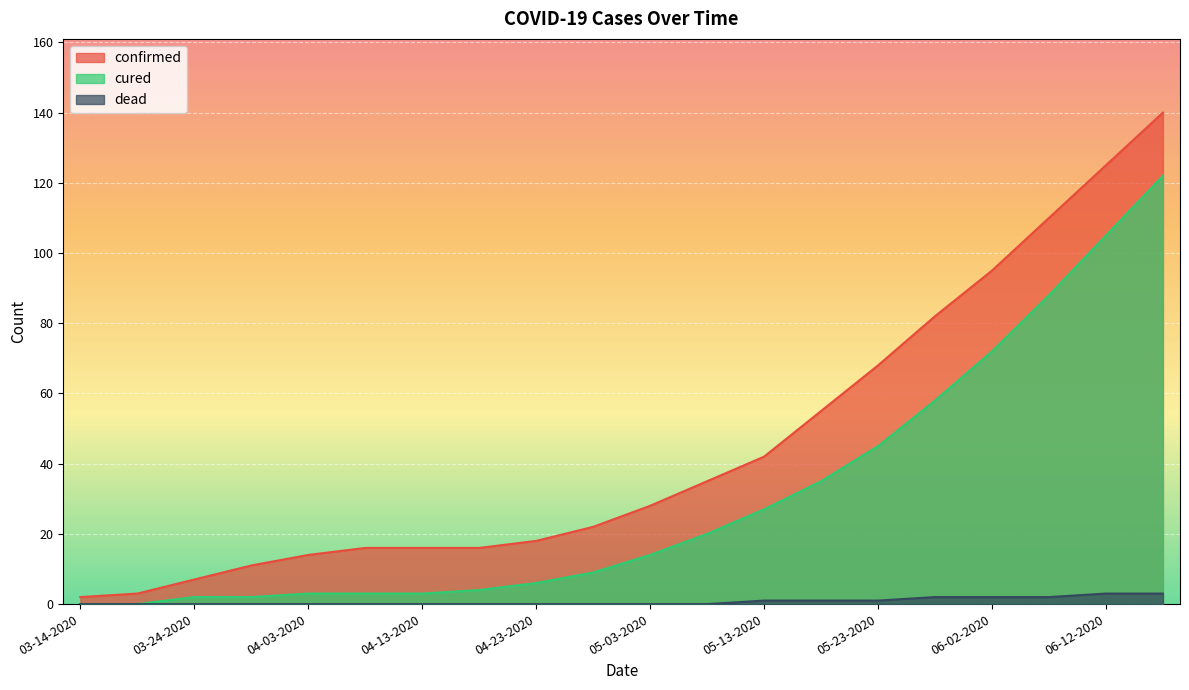

What is the difference between the maximum and minimum values in the dead series?

3